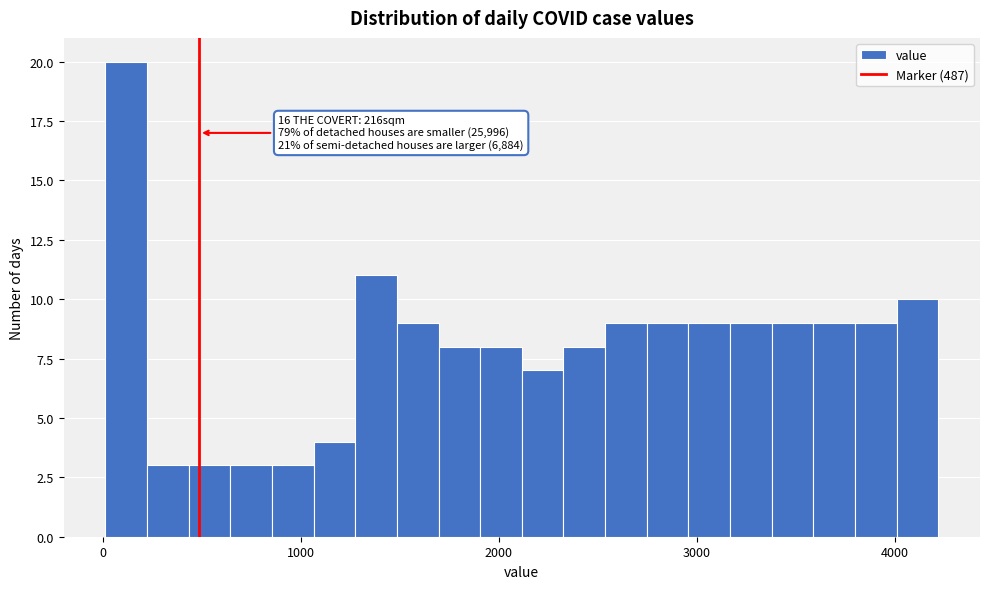

Around what value on the x-axis is the tallest bar? Give the approximate position of its centre, as read against the axis.

100